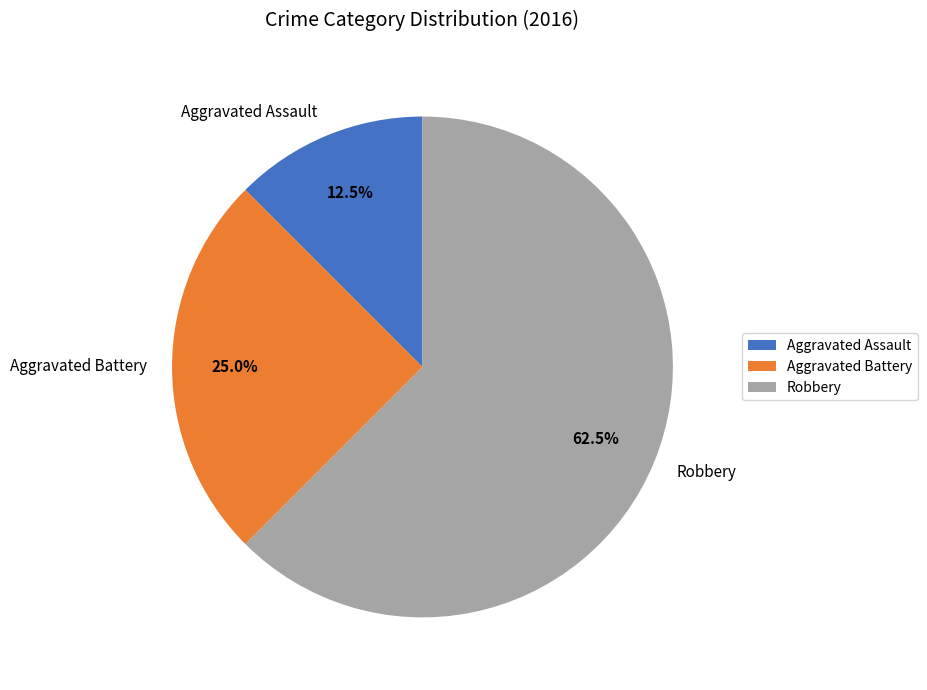

What is the largest slice in the pie chart?

Robbery